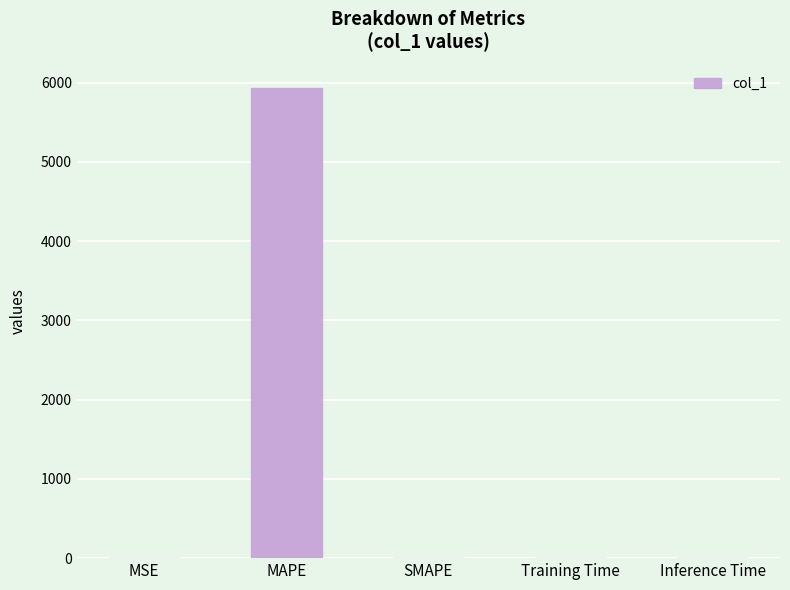

What is the maximum value shown in the chart?

5931.4